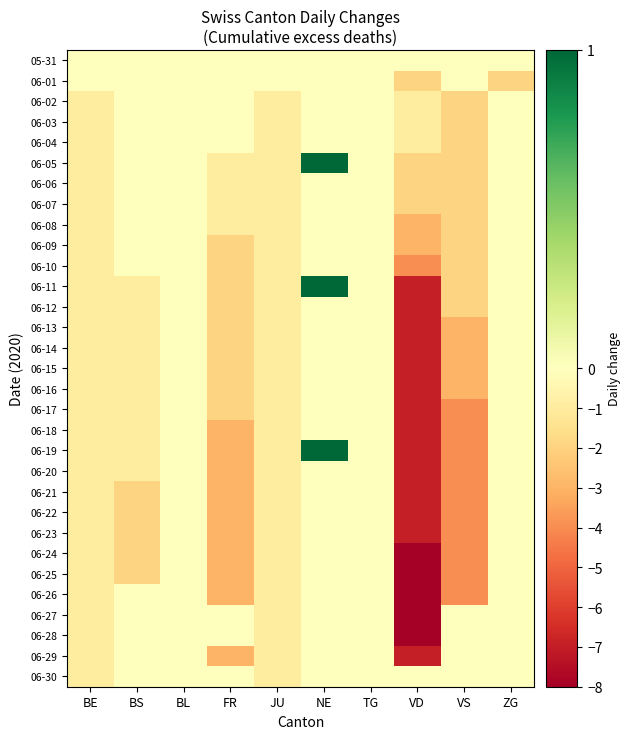

What is the total value across all series at VS?

-74